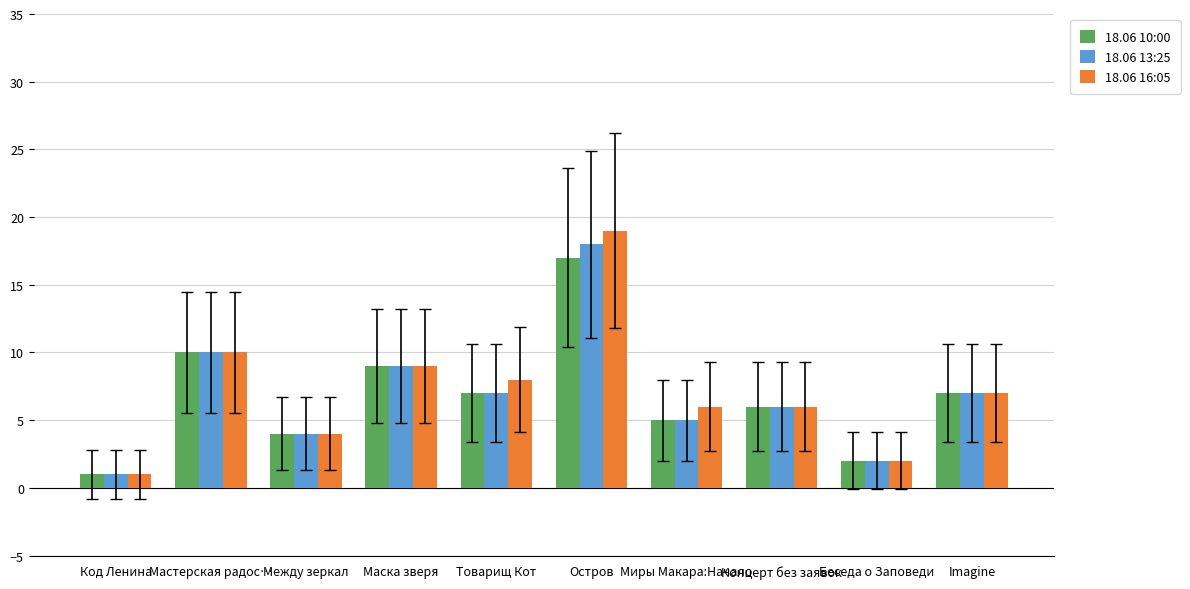

What are all the series names shown in the legend?

18.06 10:00, 18.06 13:25, 18.06 16:05